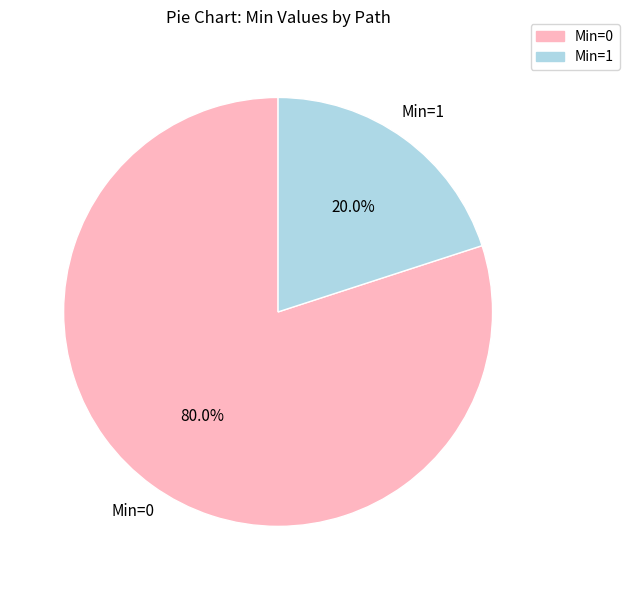

Does any single category account for the majority?

Yes